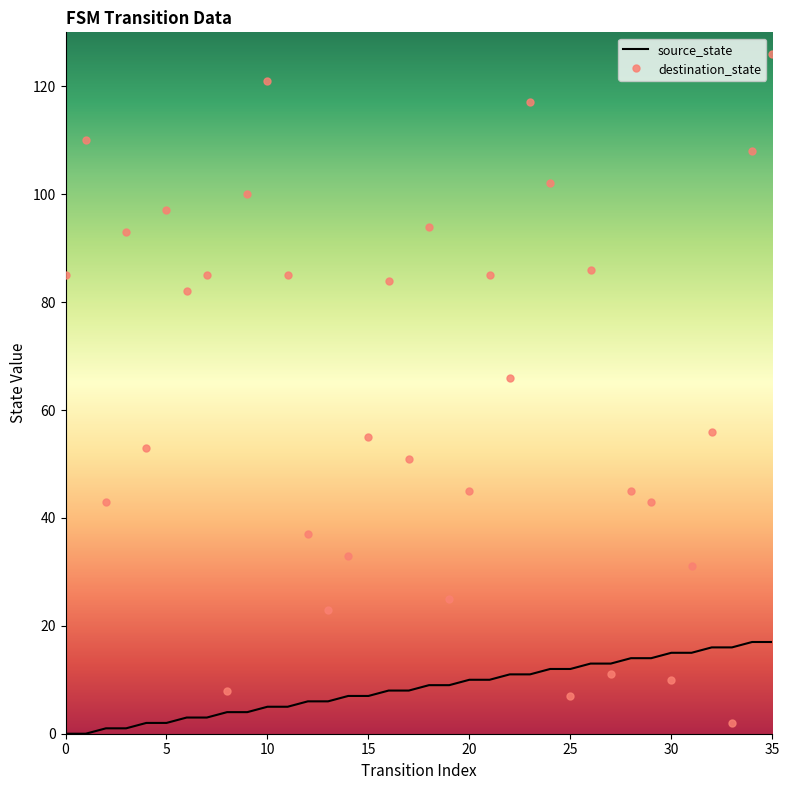

Which series has the widest spread of values?

destination_state